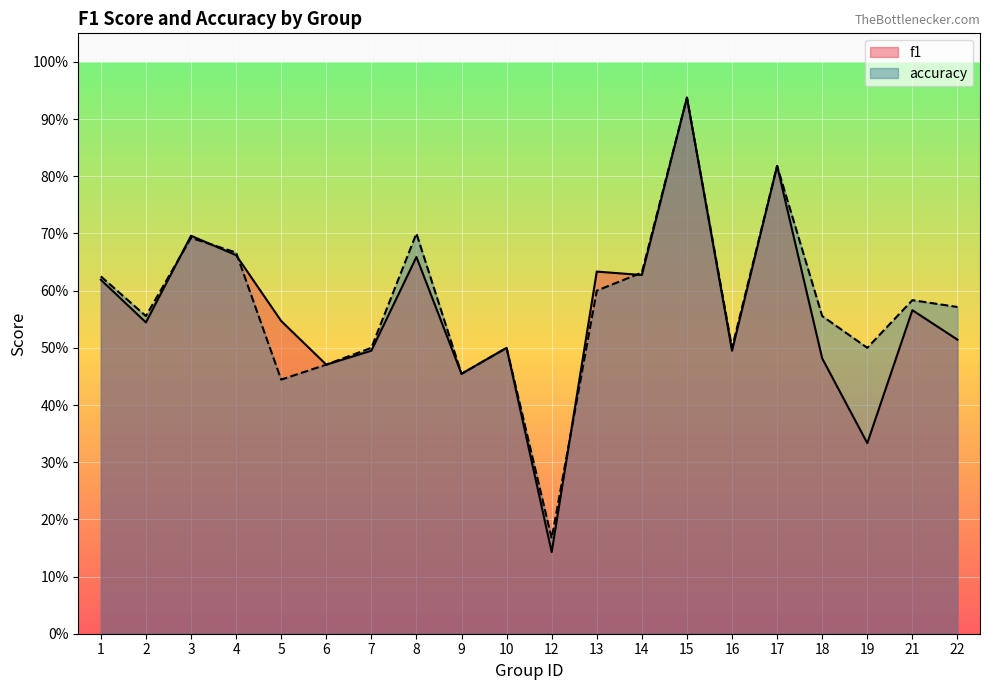

What is the total value across all series at 21?

1.1